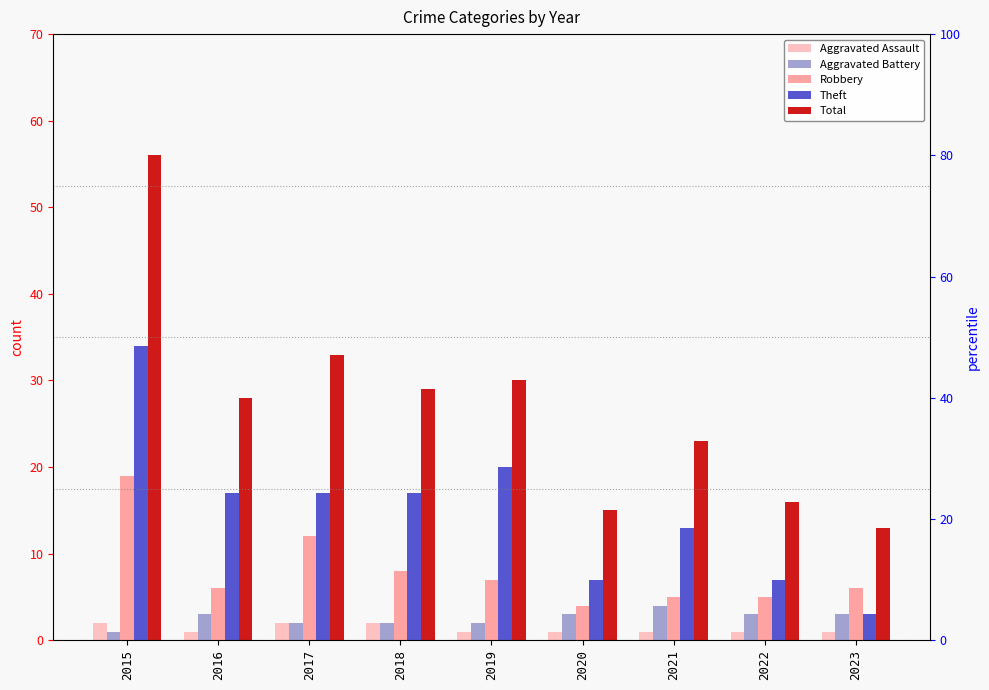

Reading left to right, what are all the values shown in this chart?

Aggravated Assault: 2	1	2	2	1	1	1	1	1
Aggravated Battery: 1	3	2	2	2	3	4	3	3
Robbery: 19	6	12	8	7	4	5	5	6
Theft: 34	17	17	17	20	7	13	7	3
Total: 56	28	33	29	30	15	23	16	13